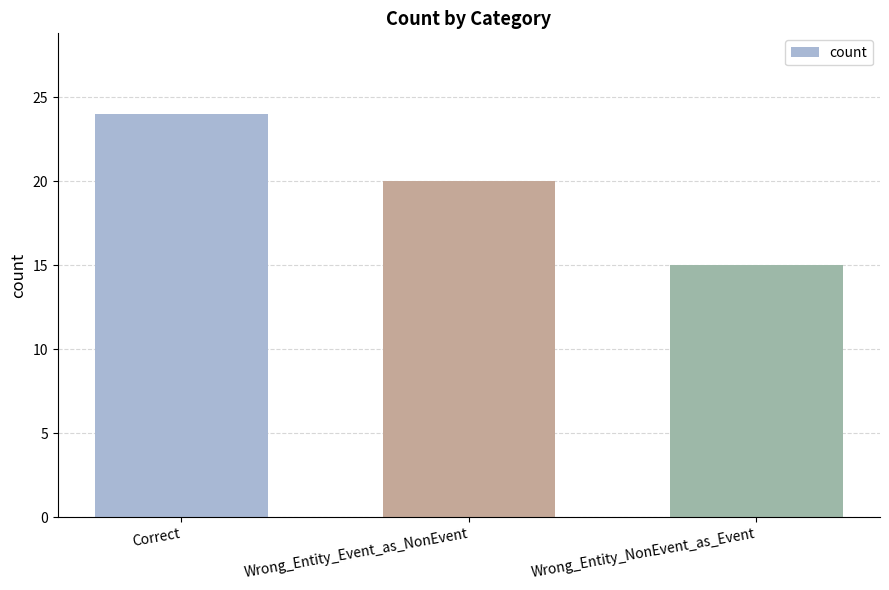

Reading left to right, what are all the values shown in this chart?

24	20	15